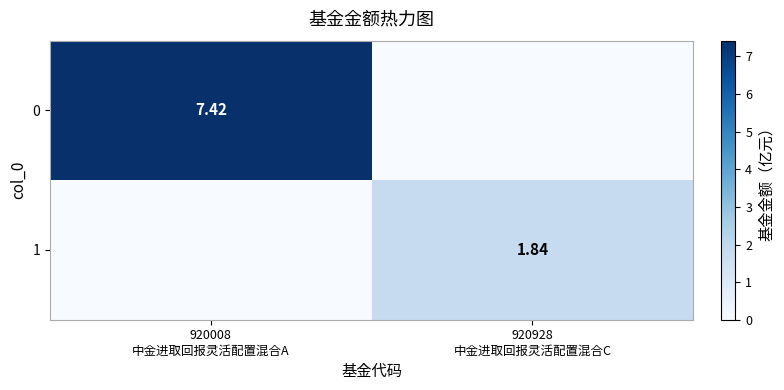

The 1 series shows 0.0 at 920008 中金进取回报灵活配置混合A. True or false?

True